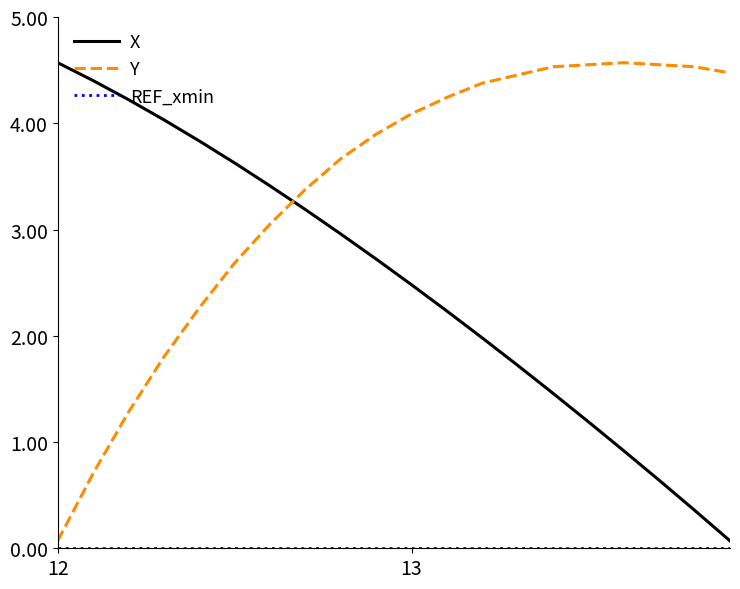

What is the highest value of the X series?

4.6